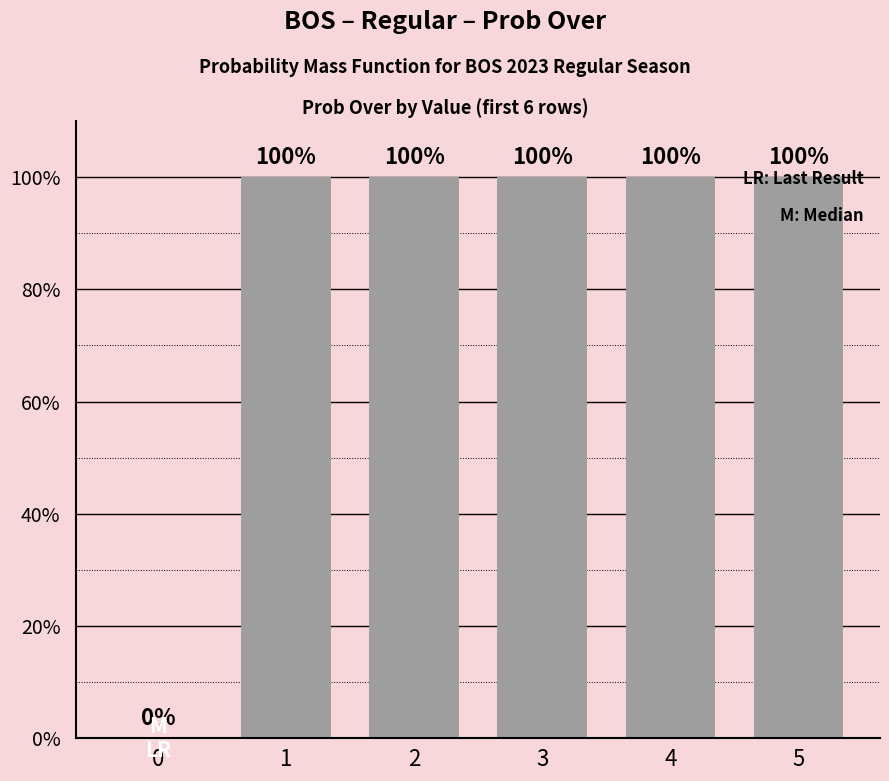

The chart shows a value of 53 at 2. True or false?

False